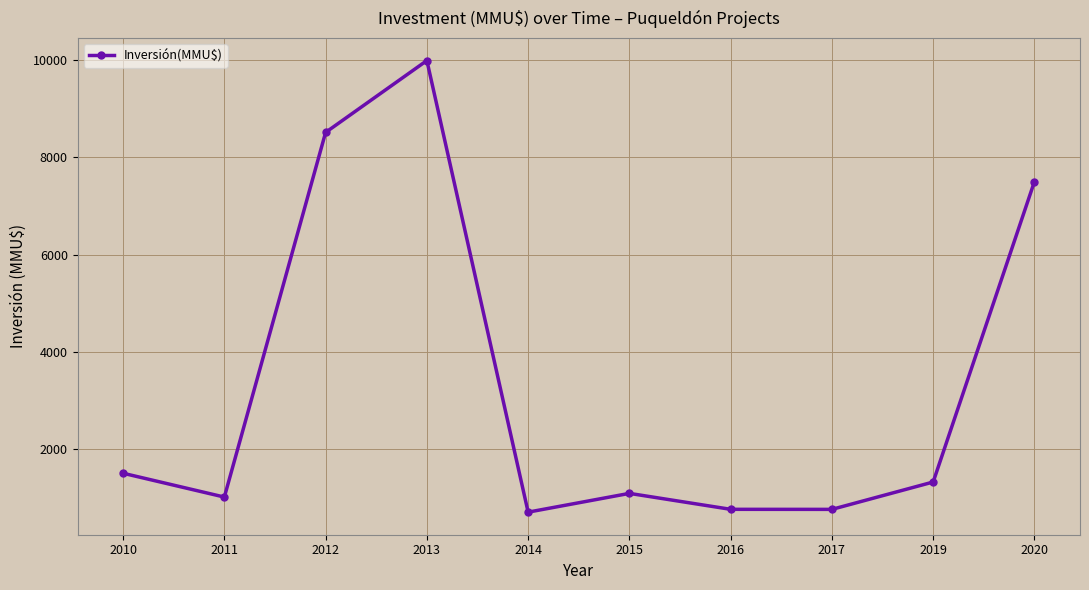

What is the value of the 1st point from the left?

1500